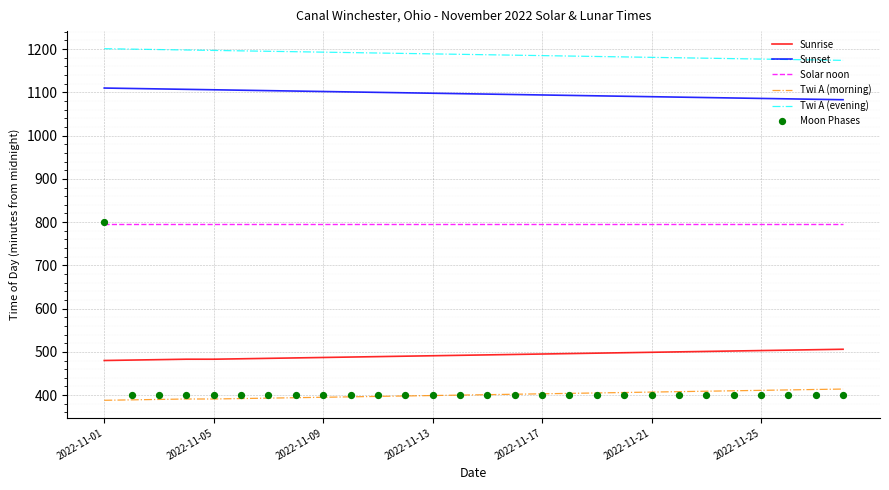

Which series contains the highest Y value?

Twi A (evening)